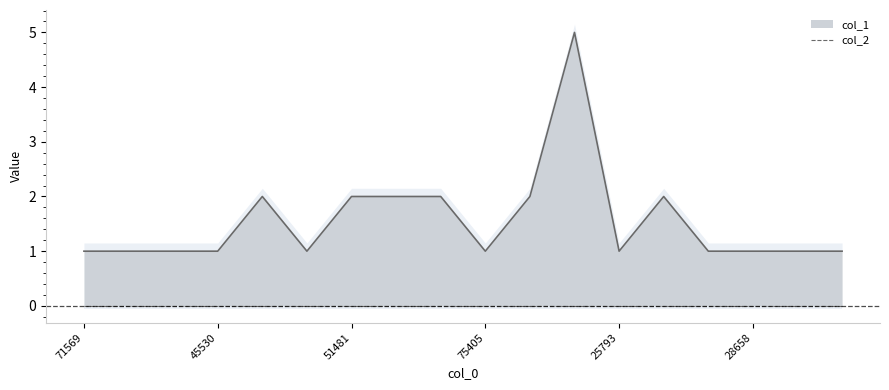

What is the value of the 4th point from the left?

1